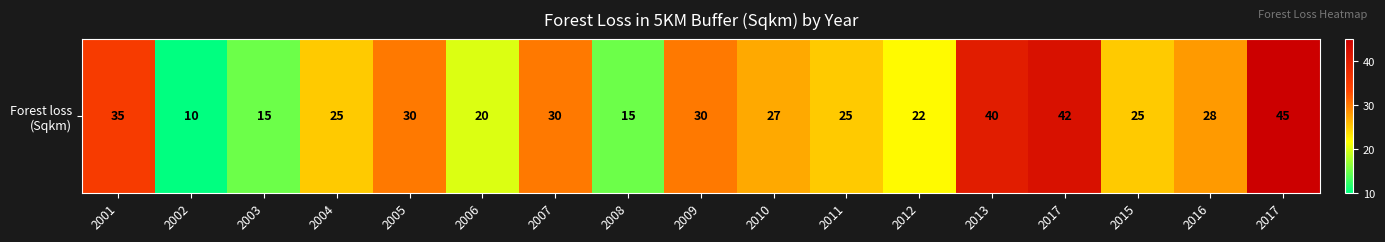

What is the difference between the values at 2017 and 2010?

18